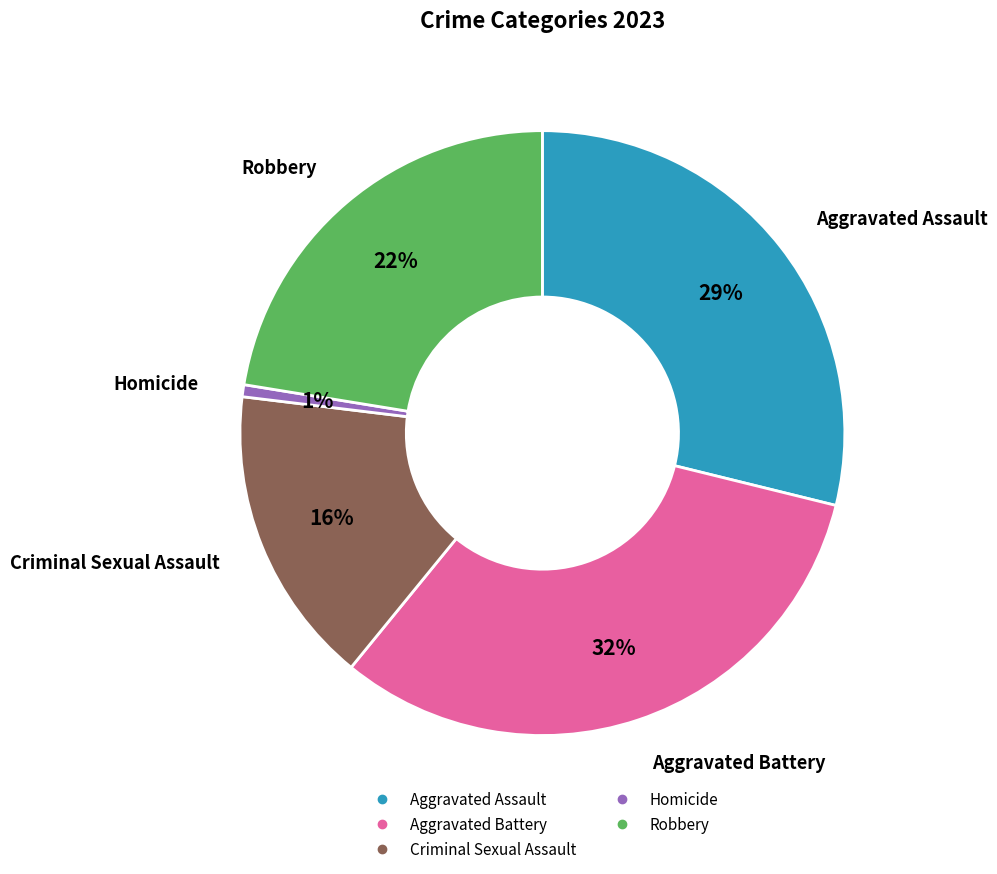

Do Robbery and Homicide together represent more than half of the pie?

No